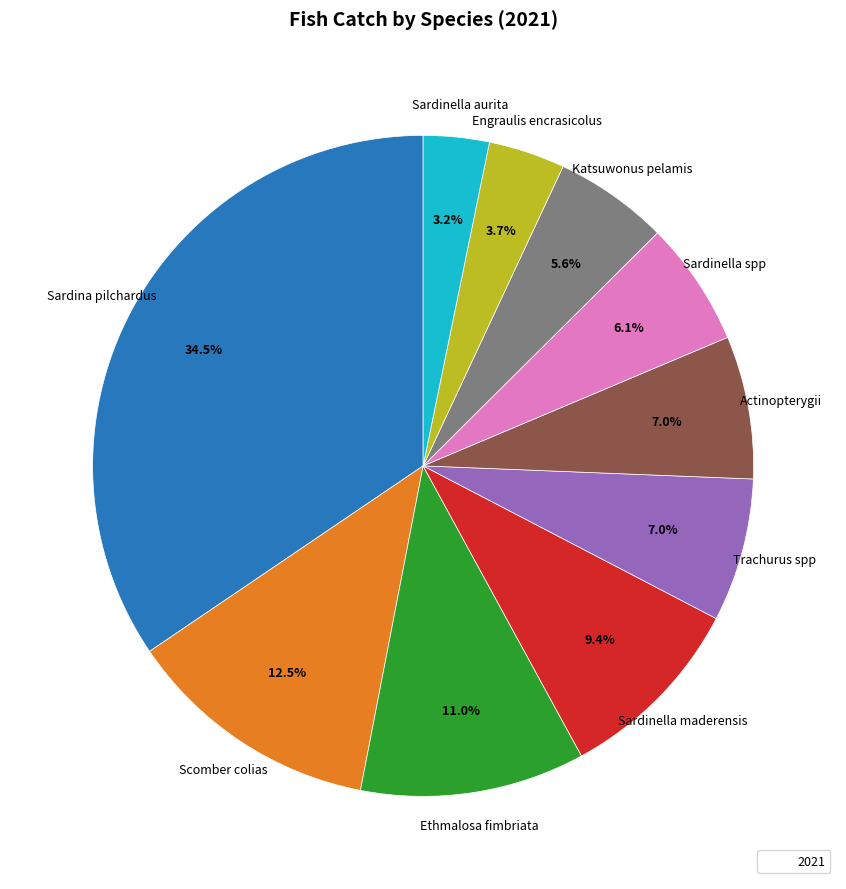

Which has a higher value, Katsuwonus pelamis or Sardinella spp?

Sardinella spp